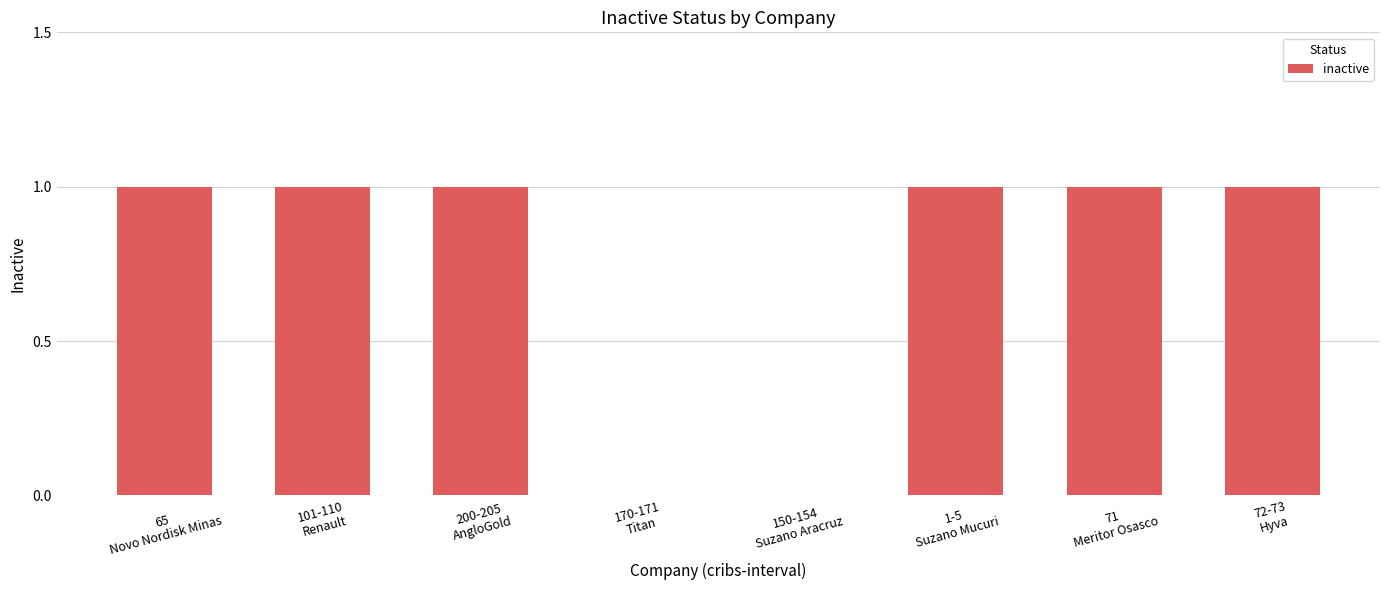

True or false: the data shows 1 at 72-73
Hyva.

True